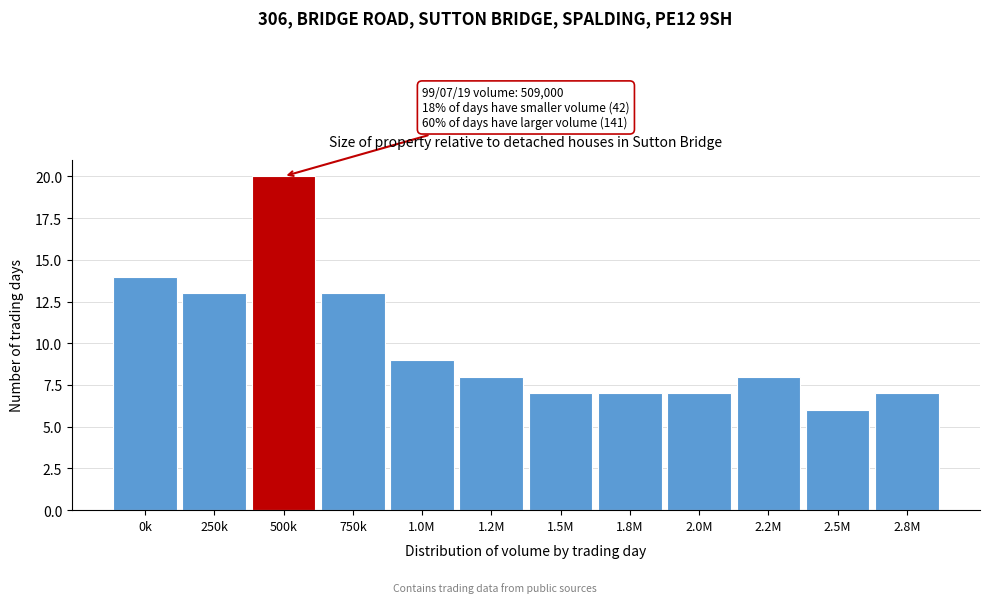

Reading left to right, transcribe all the data shown in this chart.

0k=14	250k=13	500k=20	750k=13	1.0M=9	1.2M=8	1.5M=7	1.8M=7	2.0M=7	2.2M=8	2.5M=6	2.8M=7